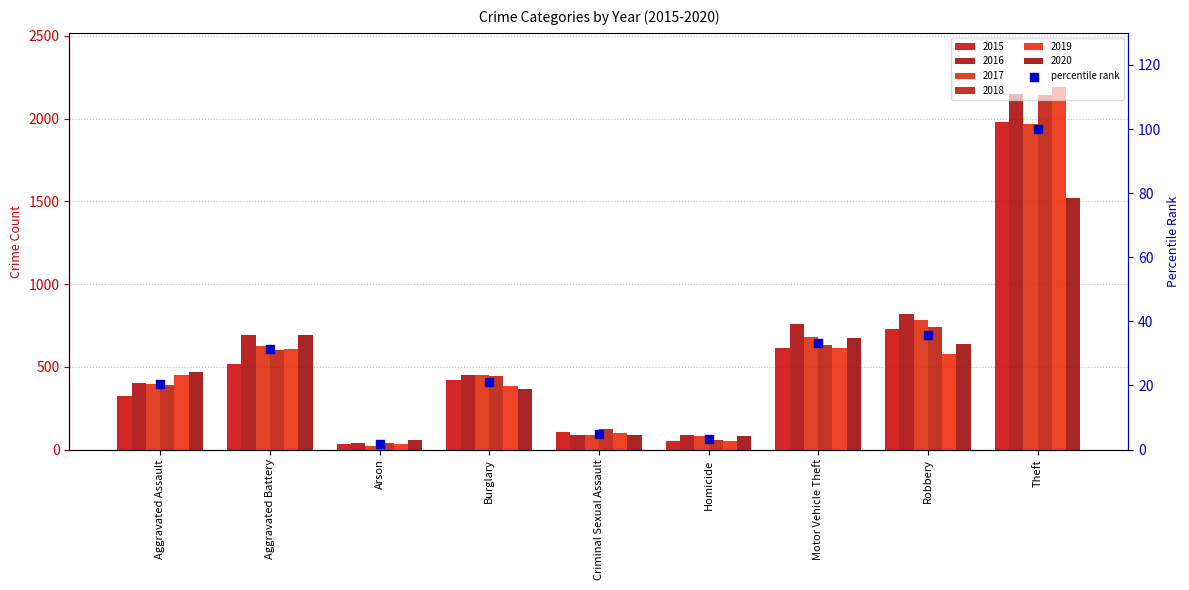

Approximately how many times larger is the value at Motor Vehicle Theft compared to Theft?

0.3